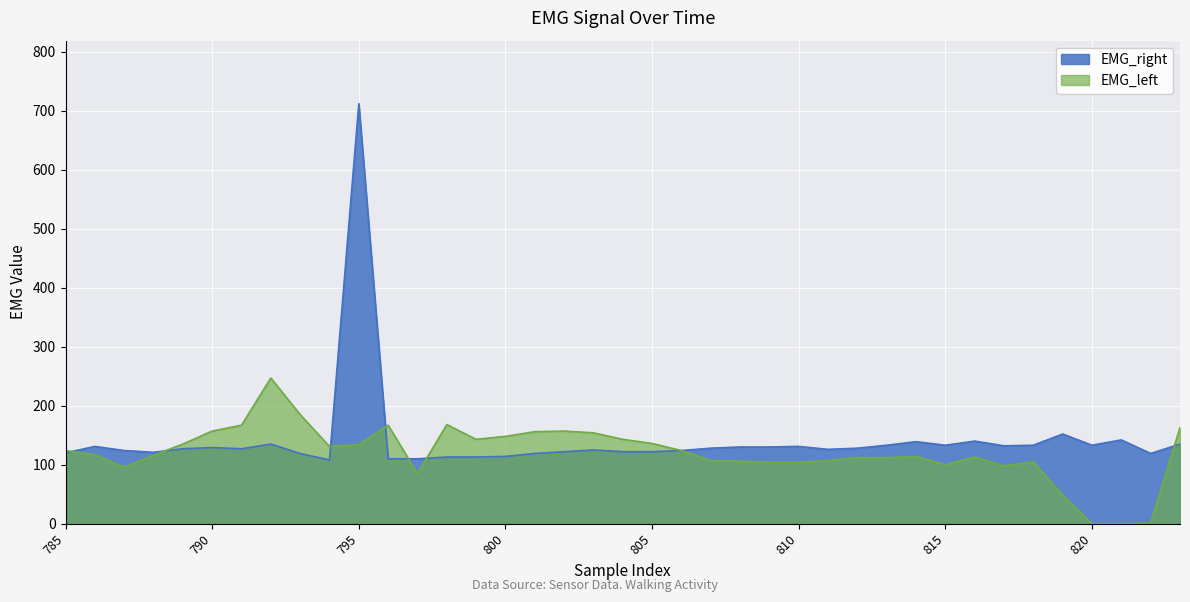

What is the sum of the EMG_left values at 789 and 818?

240